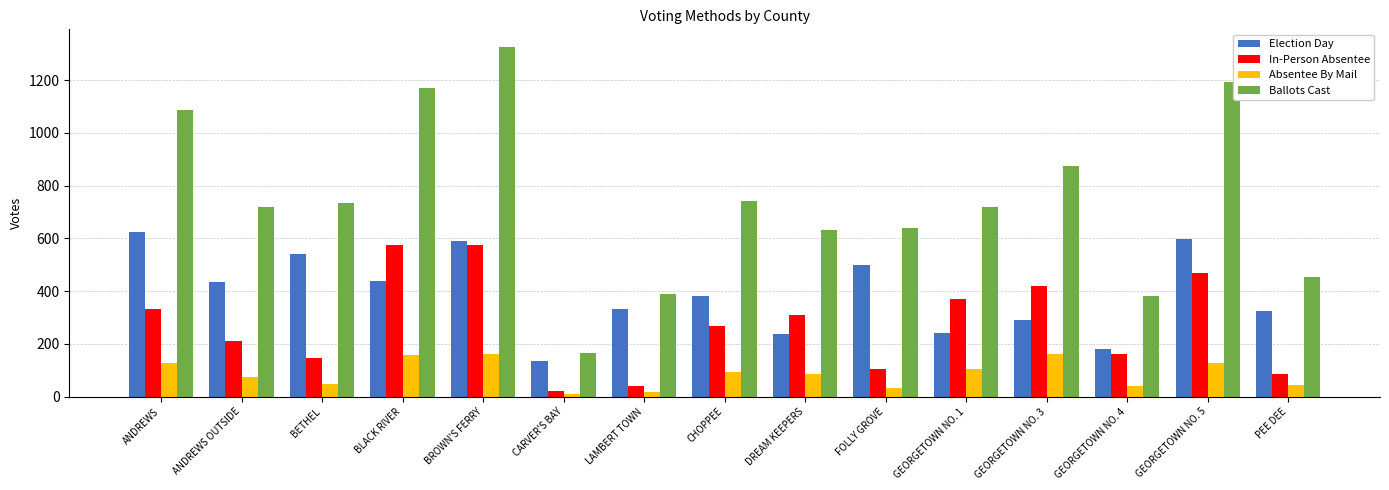

What are all the series names shown in the legend?

Election Day, In-Person Absentee, Absentee By Mail, Ballots Cast